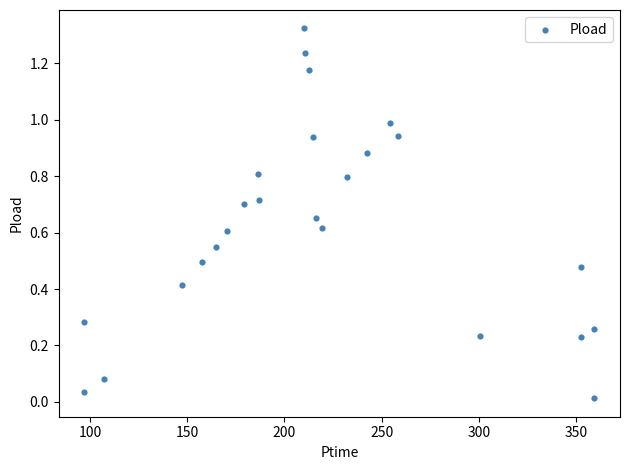

What is the range of X values (max minus min)?

262.7